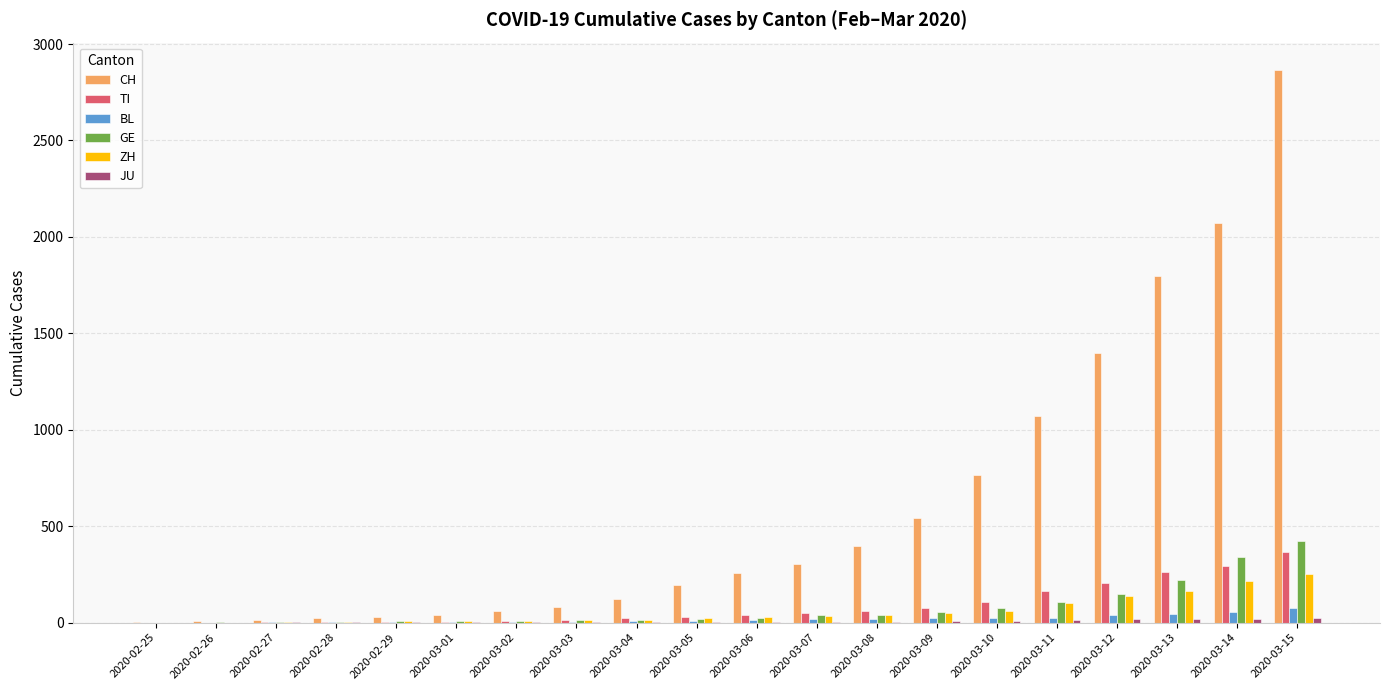

What is the greatest value displayed?

2864